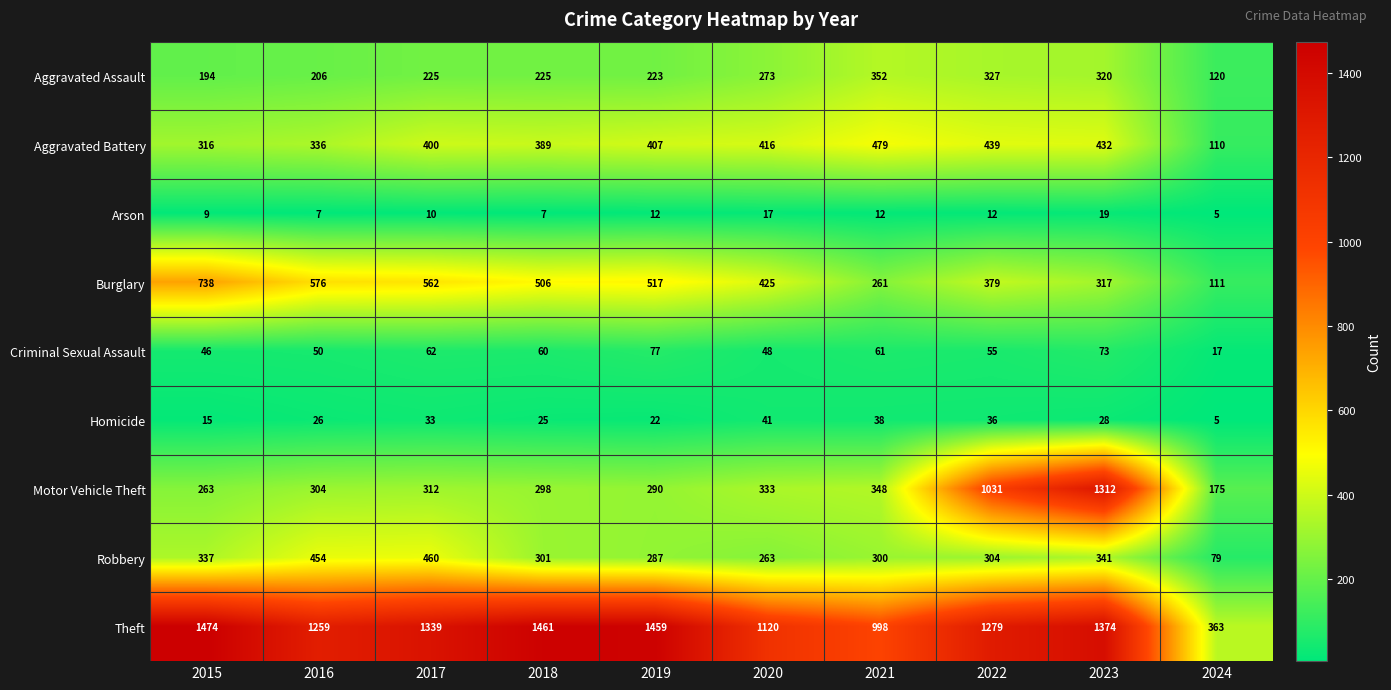

At how many categories does at least one series exceed 1089?

8